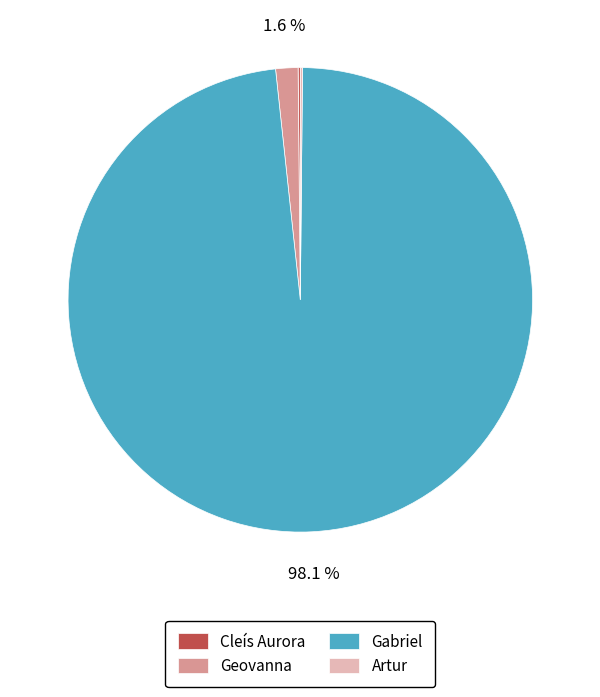

Which slice represents more than half of the pie?

Gabriel